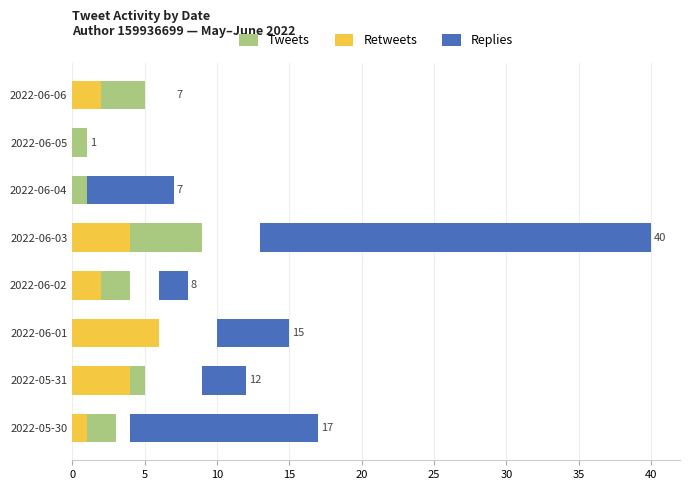

What is the sum of all Replies values?

56